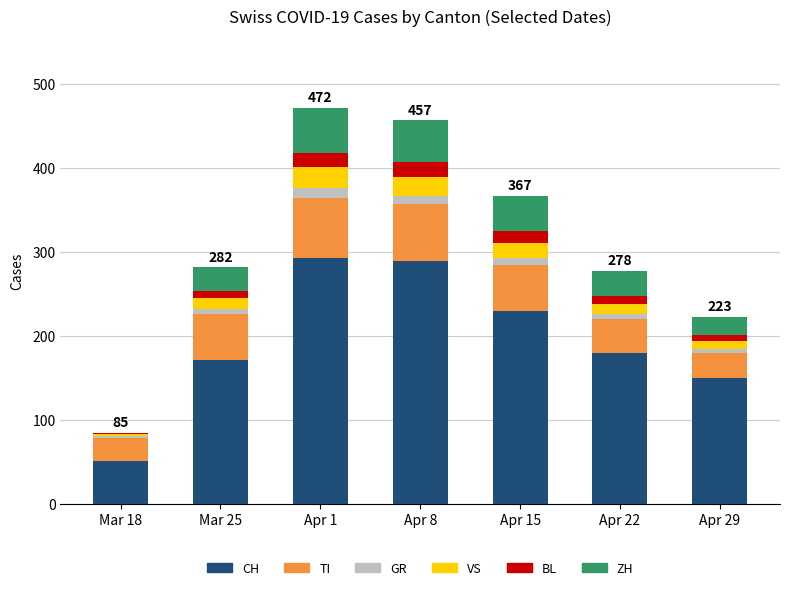

What is the highest value of the CH series?

293